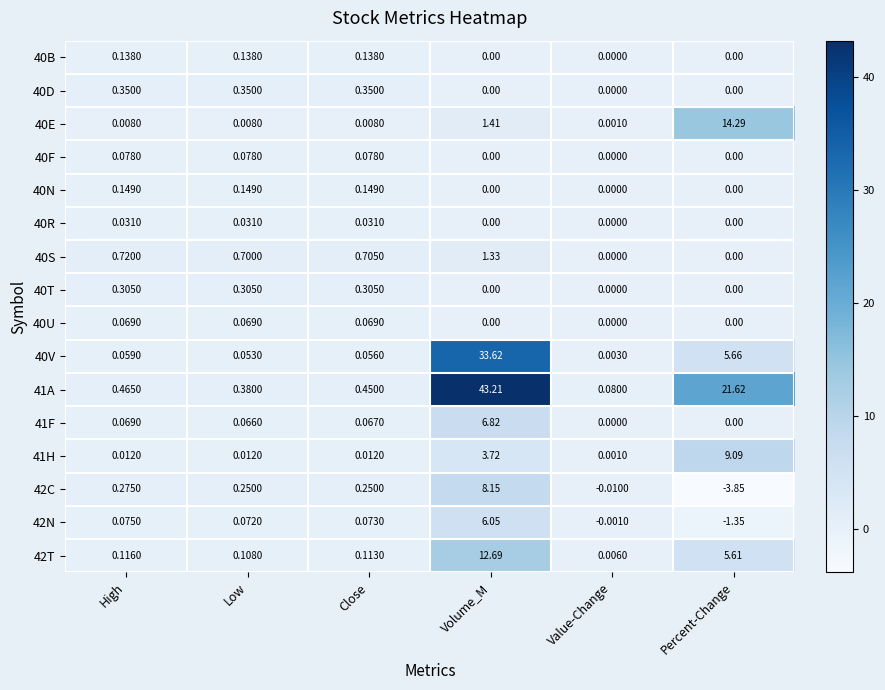

Which category has the highest value in the 40E series?

Percent-Change